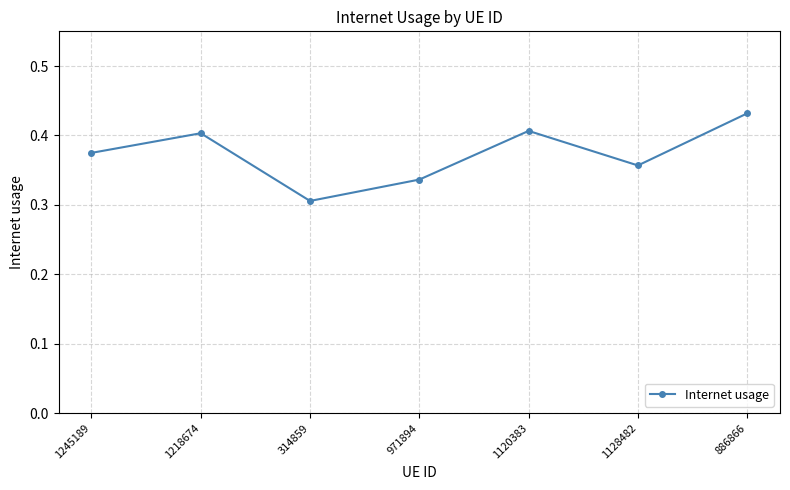

What position from the right is 1120383?

3